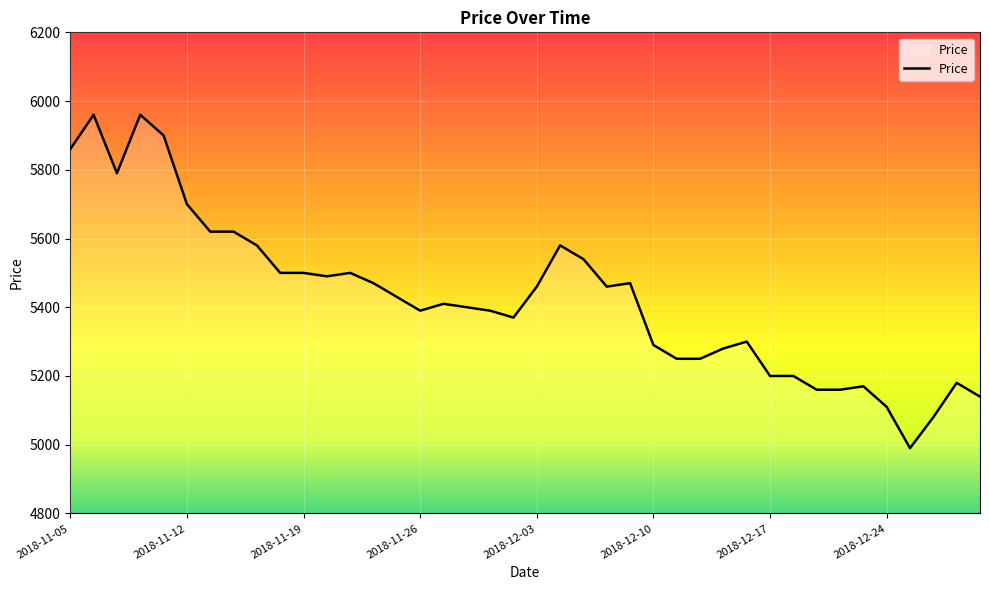

What is the greatest value displayed?

5960